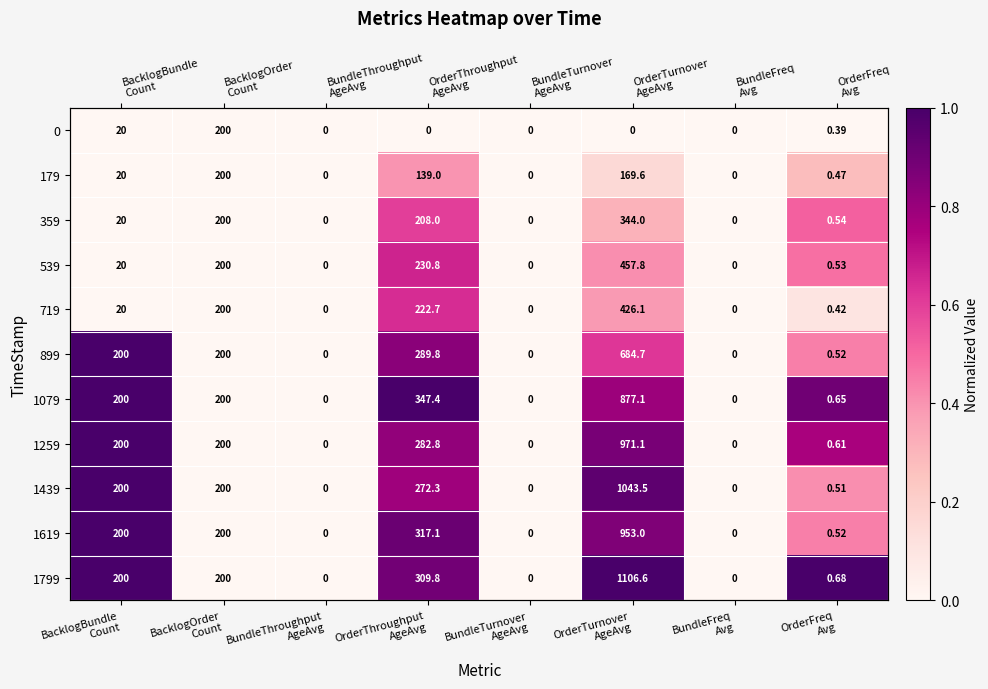

How many 179 values are between 0 and 1?

8